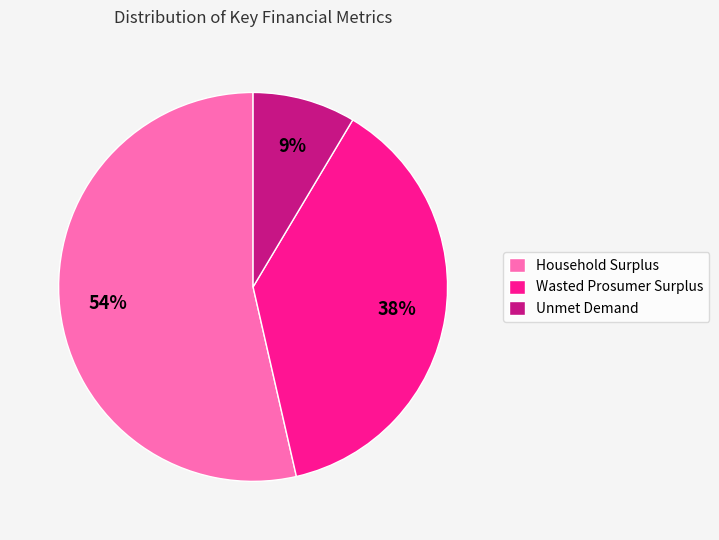

To the nearest percent, what percentage of the pie is Unmet Demand?

9%